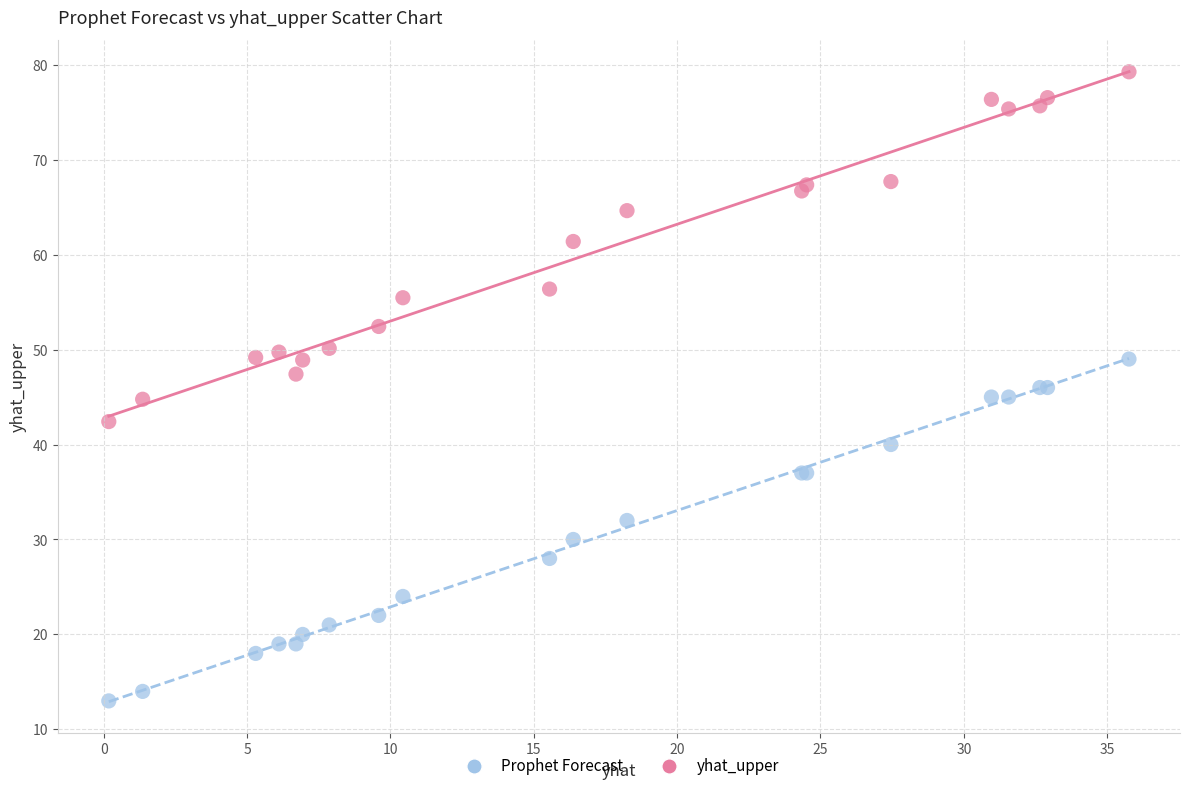

What are all the series names shown in the legend?

Prophet Forecast, yhat_upper